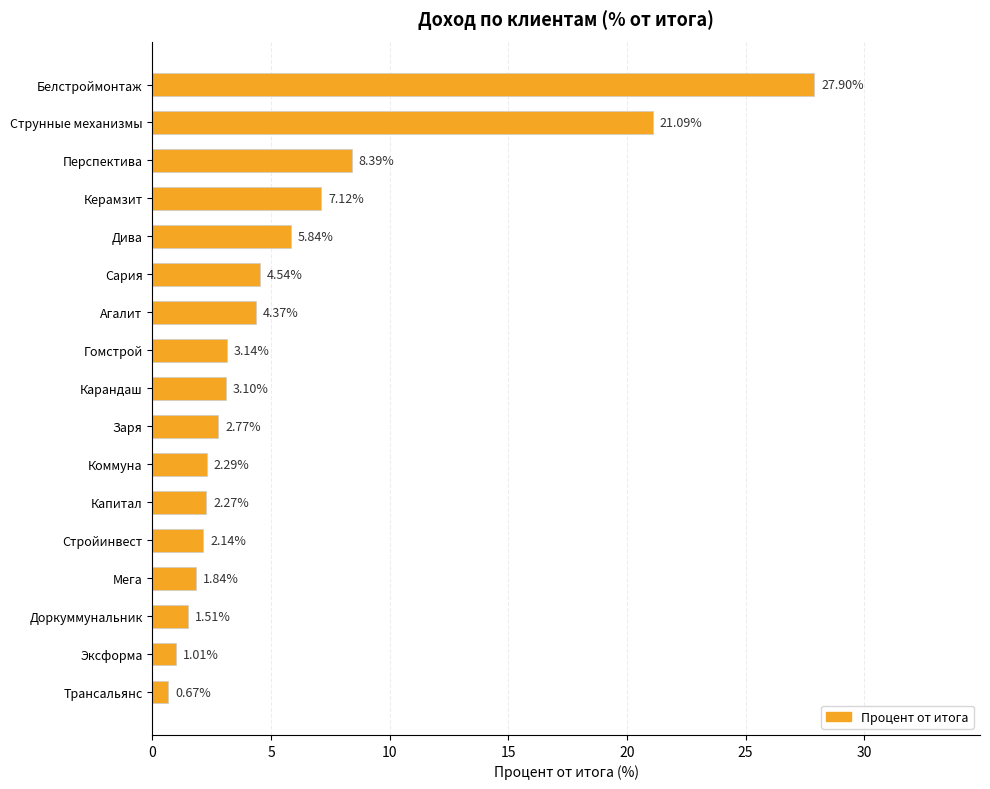

Between Дива and Сария, which is larger?

Дива